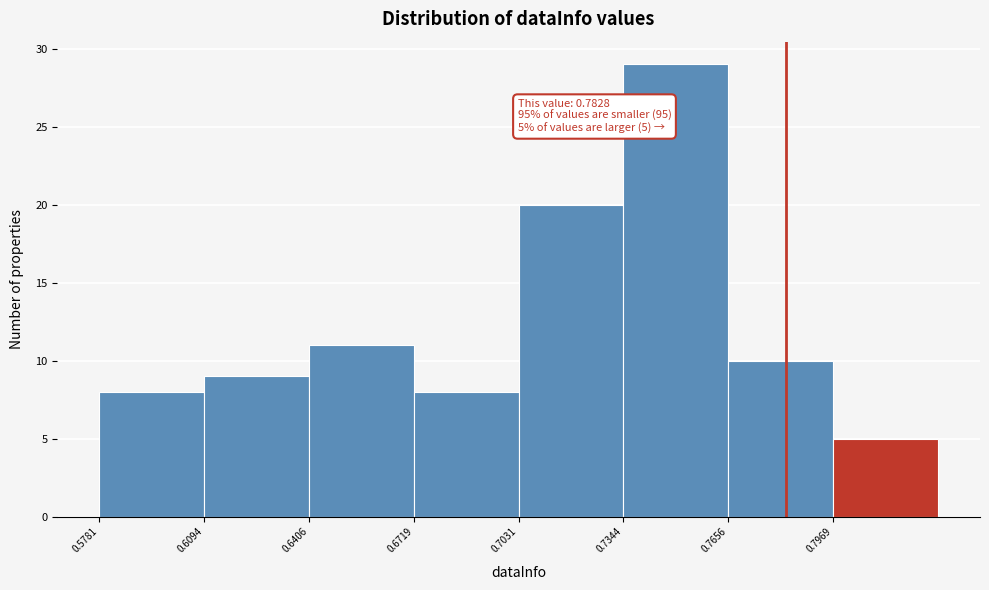

Which range on the x-axis has the tallest bar?

0.735 to 0.765